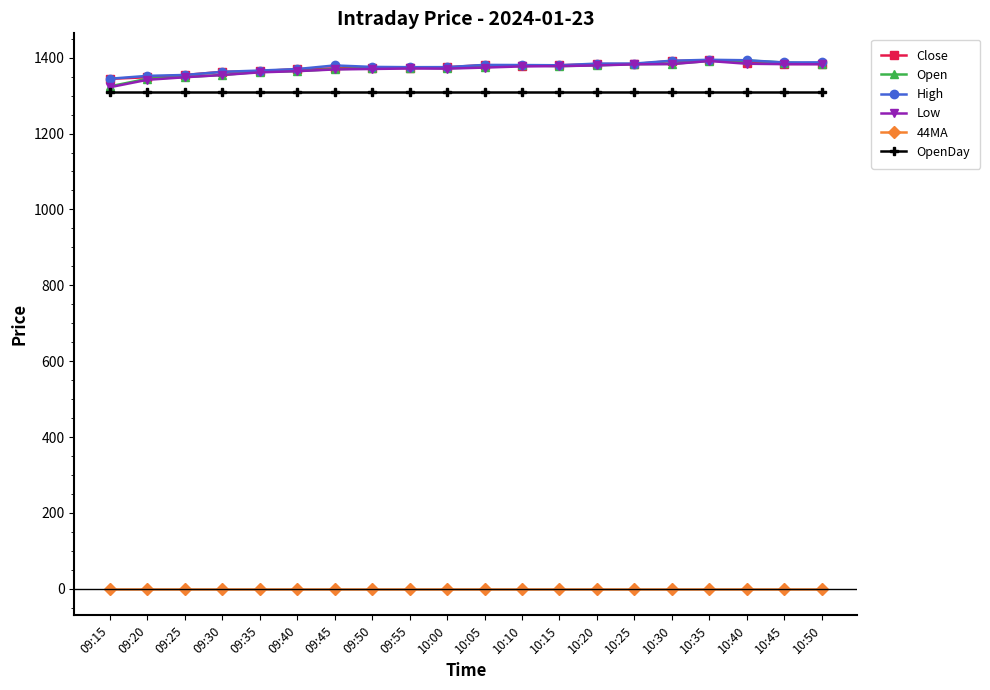

True or false: Close and 44MA intersect in this chart.

False